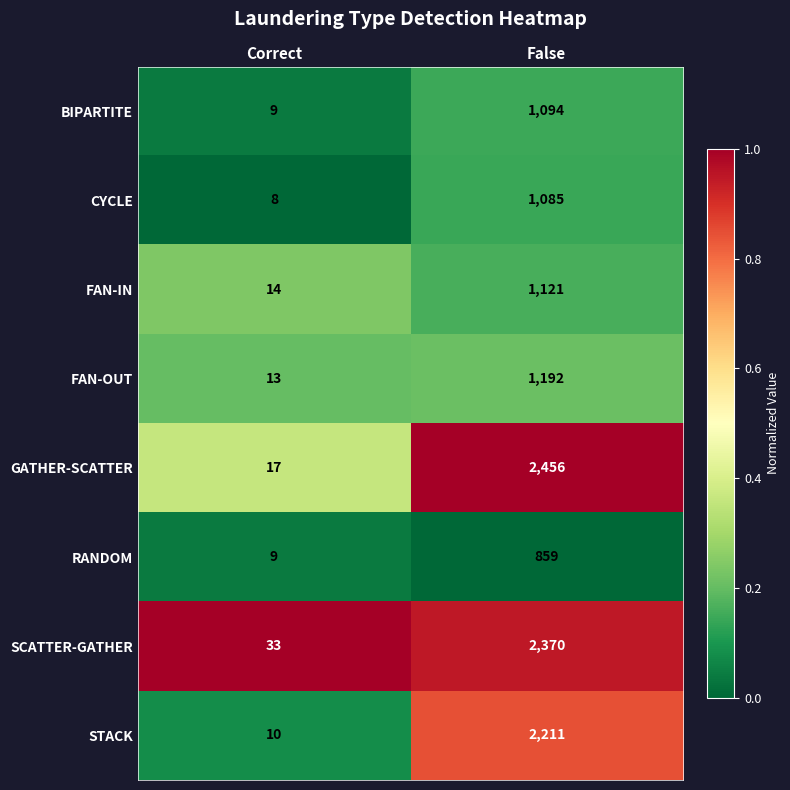

Which series has the widest spread of values?

GATHER-SCATTER